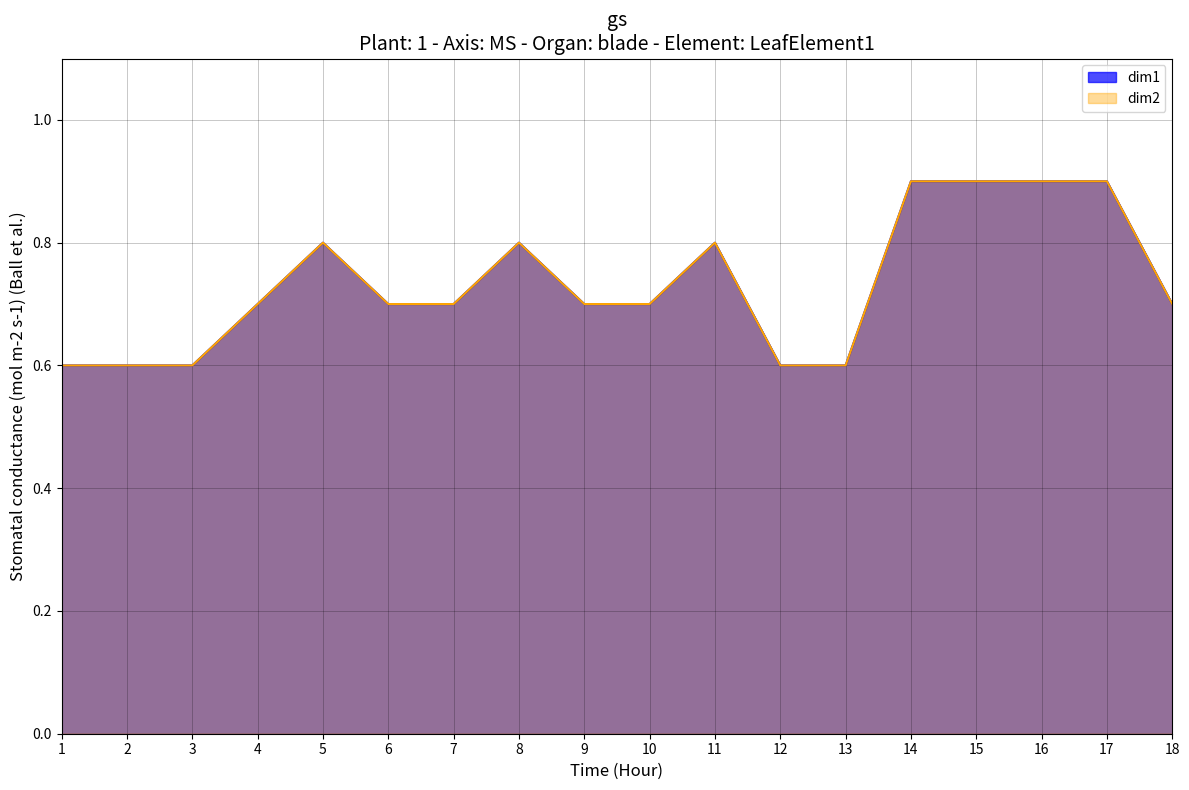

How many distinct data groups are displayed?

2